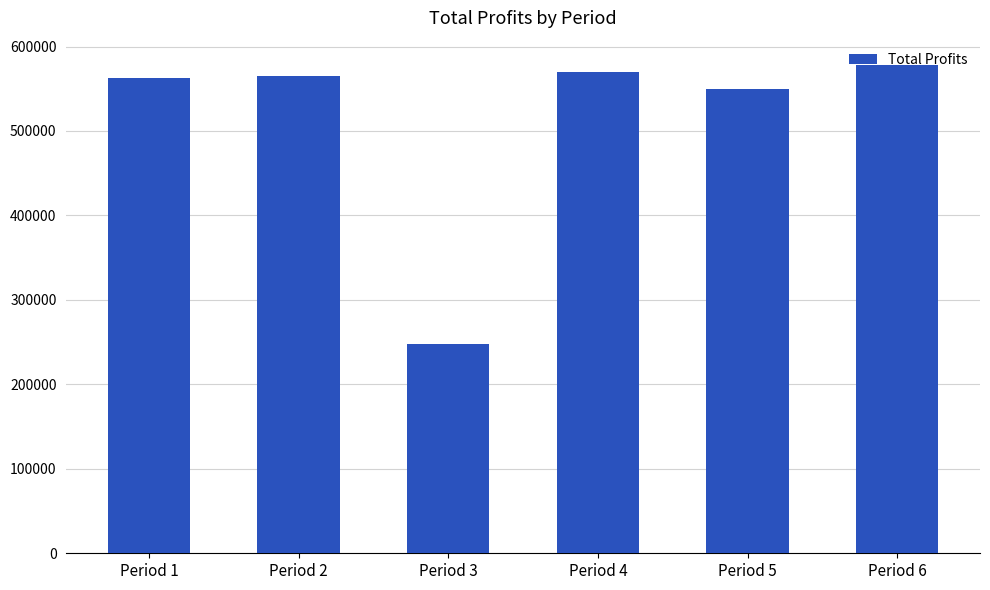

Between Period 4 and Period 5, which is larger?

Period 4